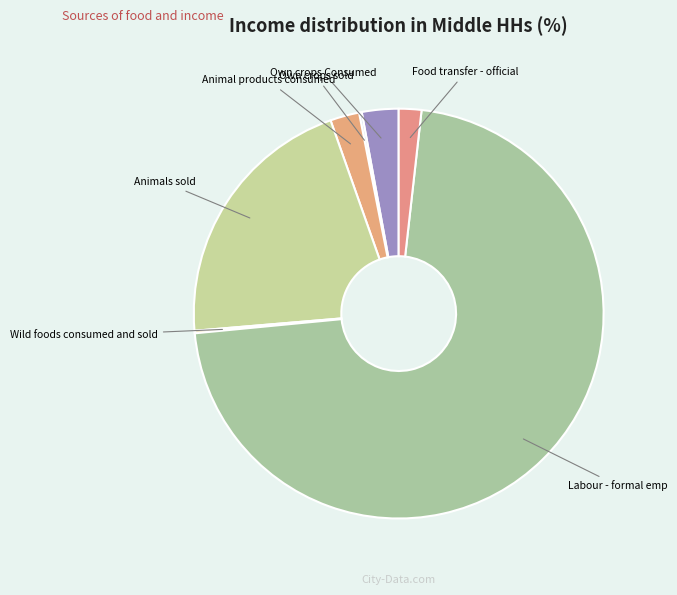

To the nearest percent, what is the difference between the largest and smallest slice percentages?

72%